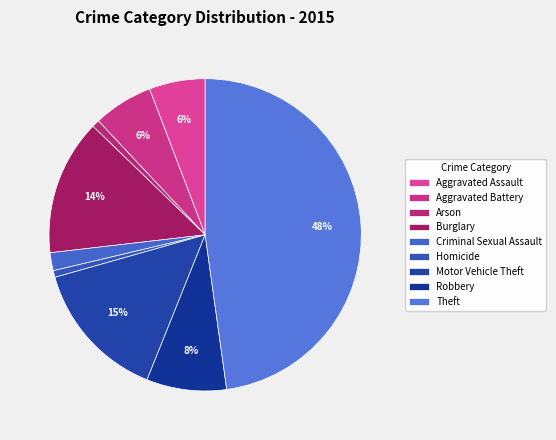

To the nearest percent, what is the difference between the largest and smallest slice percentages?

47%